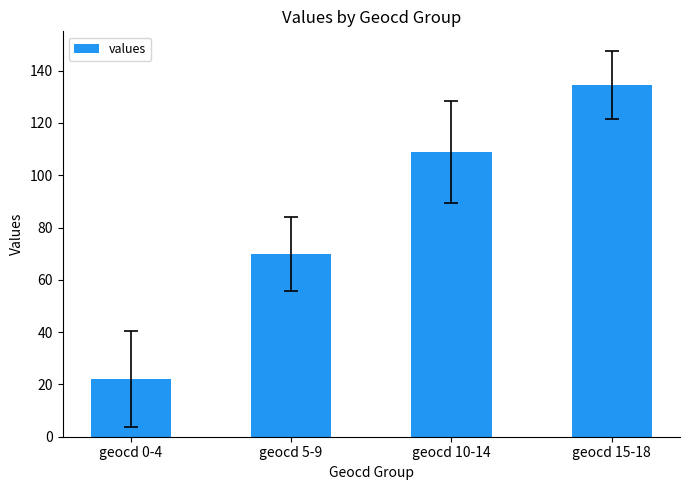

Which label corresponds to the smallest value in the chart?

geocd 0-4